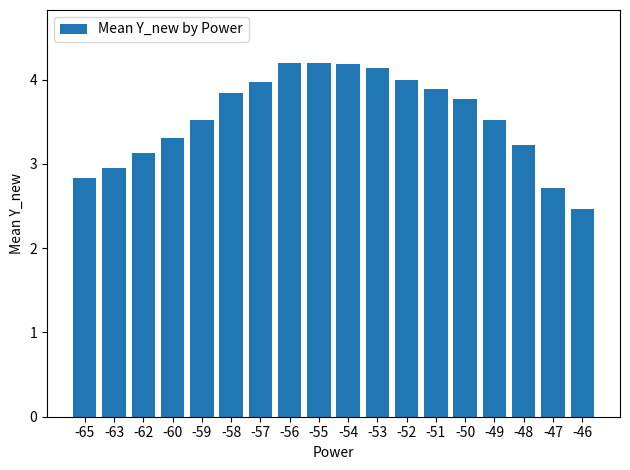

Where does the data first go above 3?

-62